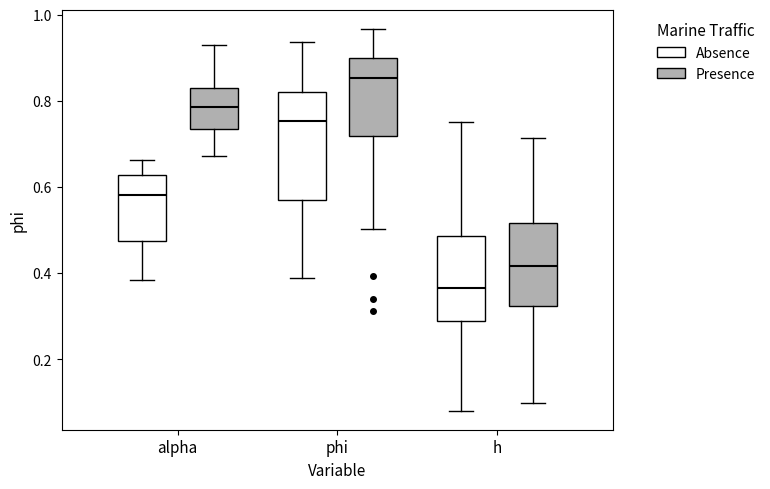

Which box is the tallest, from its lower edge to its upper edge?

phi (Absence)